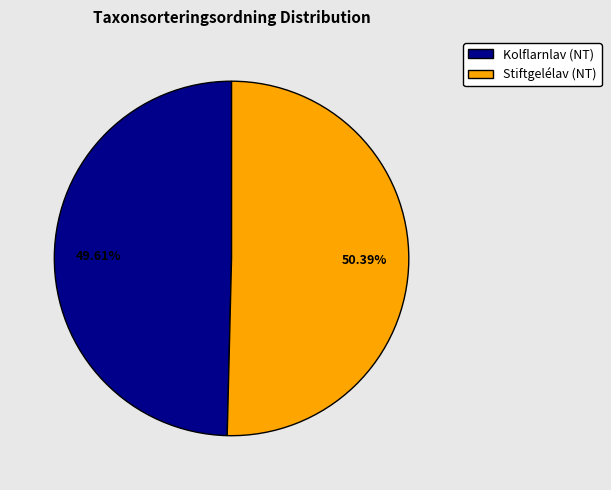

Approximately how many times larger is the value at Stiftgelélav (NT) compared to Kolflarnlav (NT)?

1.0